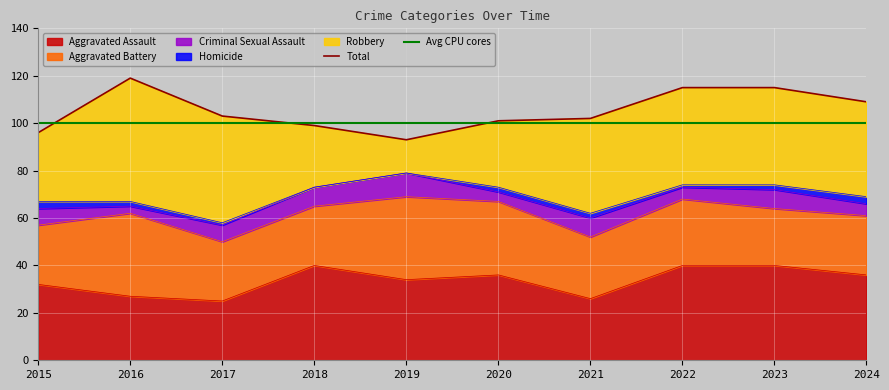

At which label does Robbery reach its peak?

2016